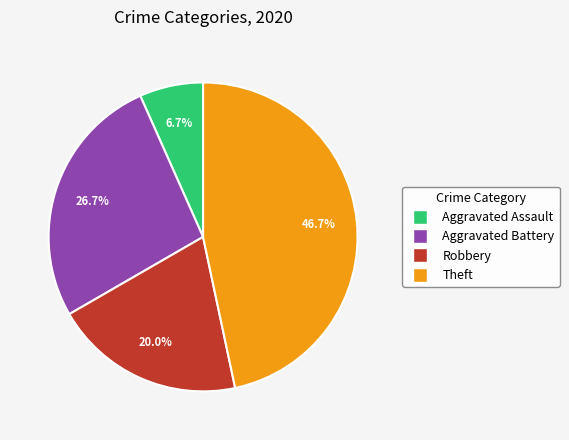

Which has a higher value, Aggravated Battery or Aggravated Assault?

Aggravated Battery